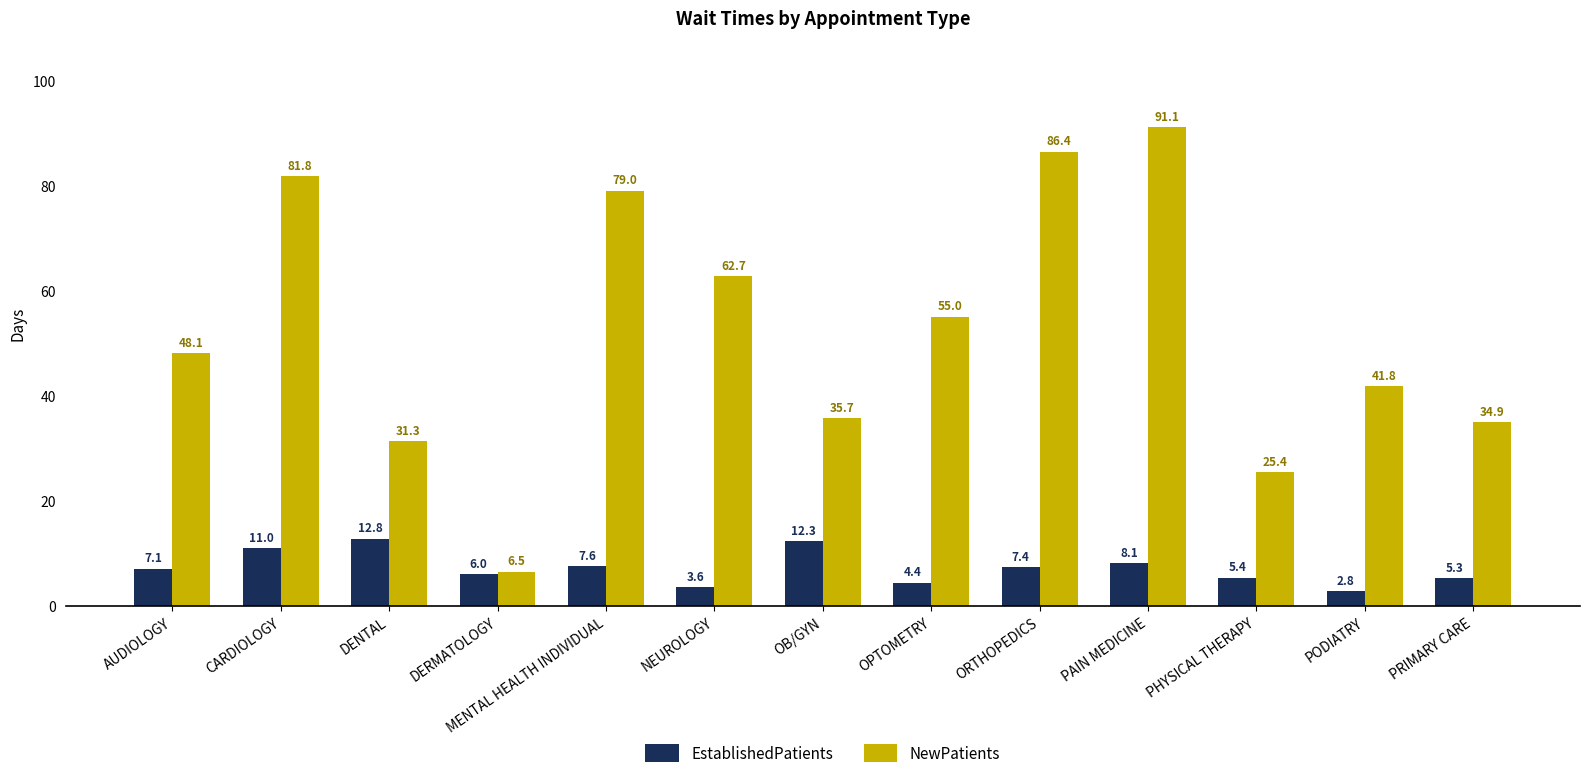

What position from the left is DERMATOLOGY?

4